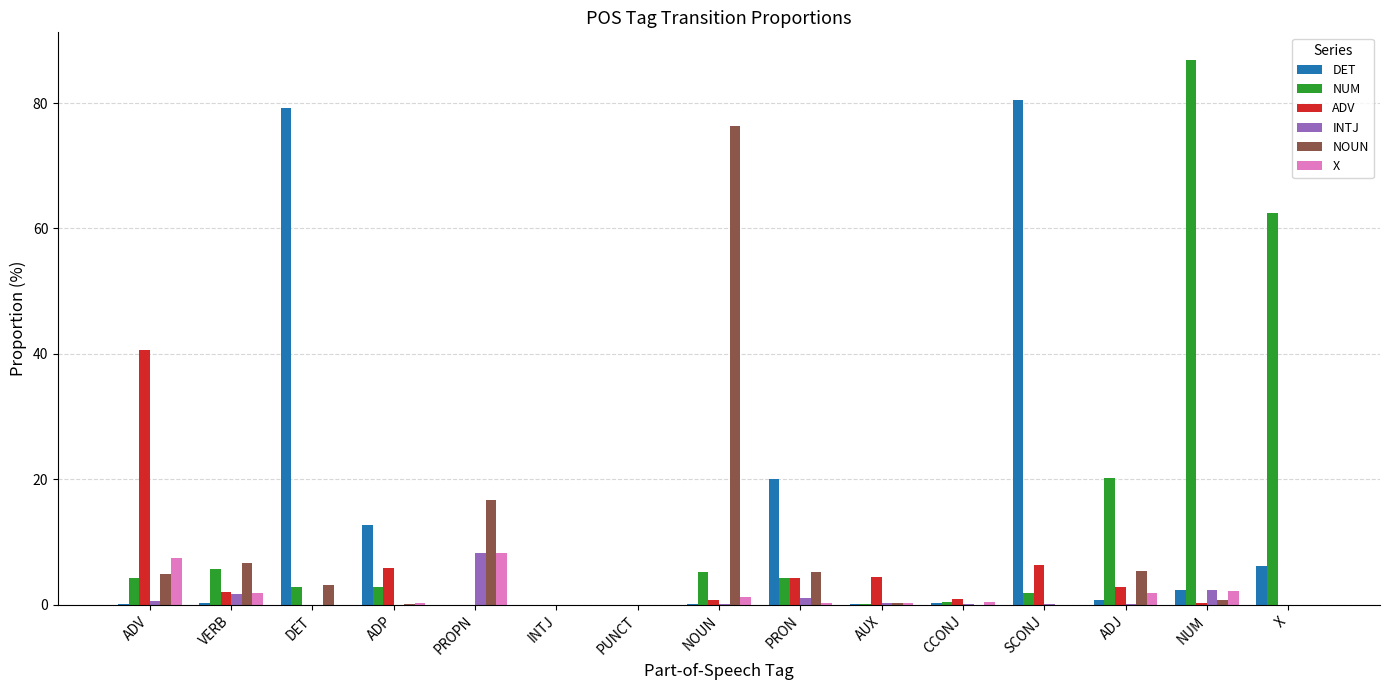

True or false: INTJ has a value of 0.0 at X.

True